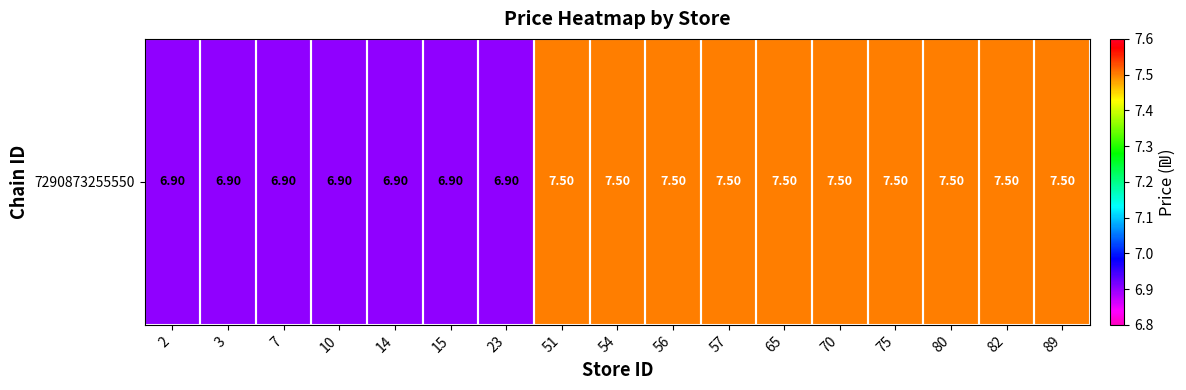

What is the sum of the values at 82 and 70?

15.0